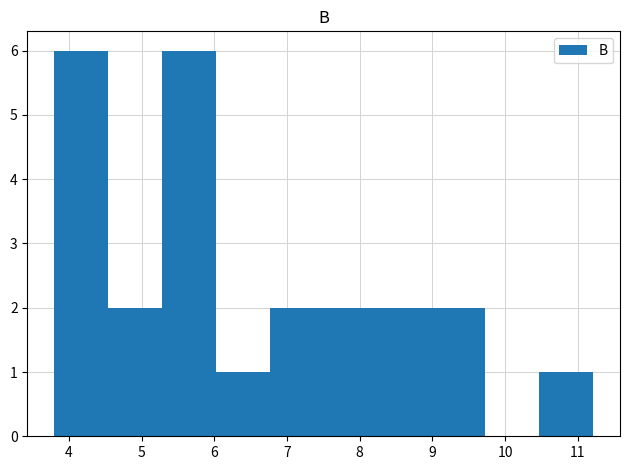

Reading left to right, list every bar in this chart as the range it spans on the x-axis followed by its height. Neither the bar edges nor the heights are printed on the chart, so give them approximately, as read against the axes.

3.8 to 4.5: 6
4.5 to 5.3: 2
5.3 to 6.0: 6
6.0 to 6.8: 1
6.8 to 7.5: 2
7.5 to 8.2: 2
8.2 to 9.0: 2
9.0 to 9.7: 2
9.7 to 10.5: 0
10.5 to 11.2: 1